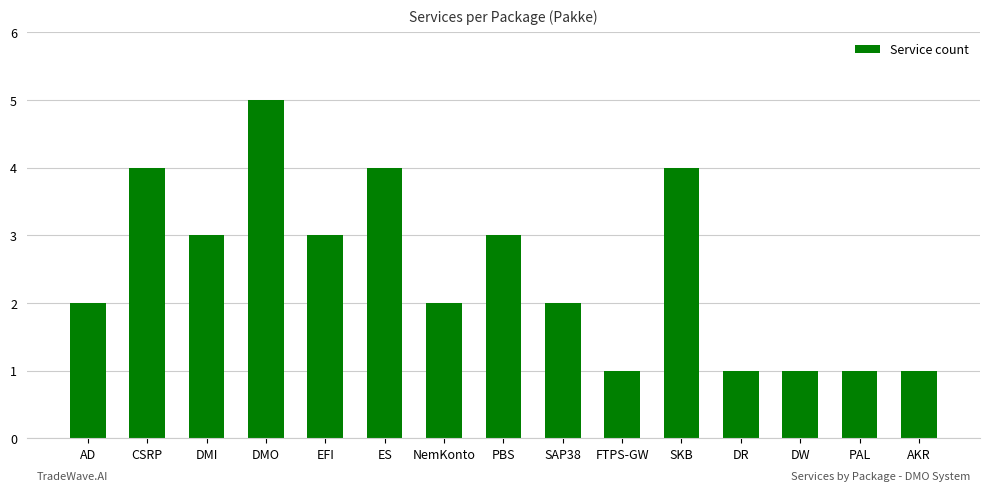

Reading left to right, extract all data points from this chart.

AD=2	CSRP=4	DMI=3	DMO=5	EFI=3	ES=4	NemKonto=2	PBS=3	SAP38=2	FTPS-GW=1	SKB=4	DR=1	DW=1	PAL=1	AKR=1